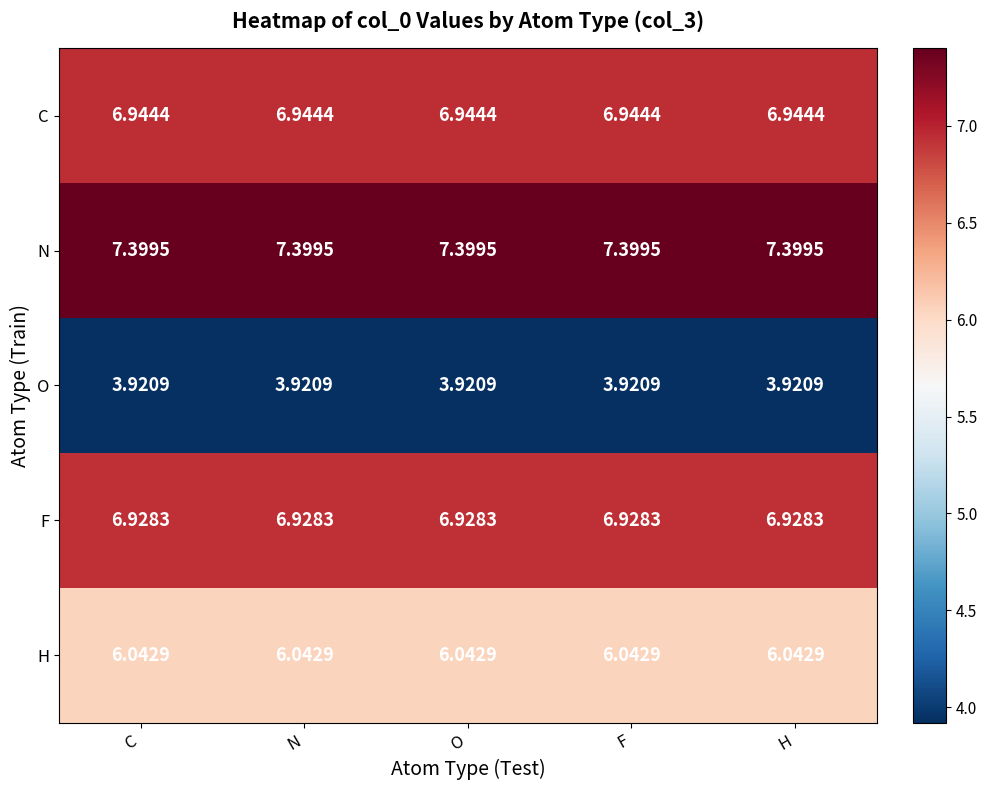

Rank the series at F from highest to lowest value.

N, C, F, H, O